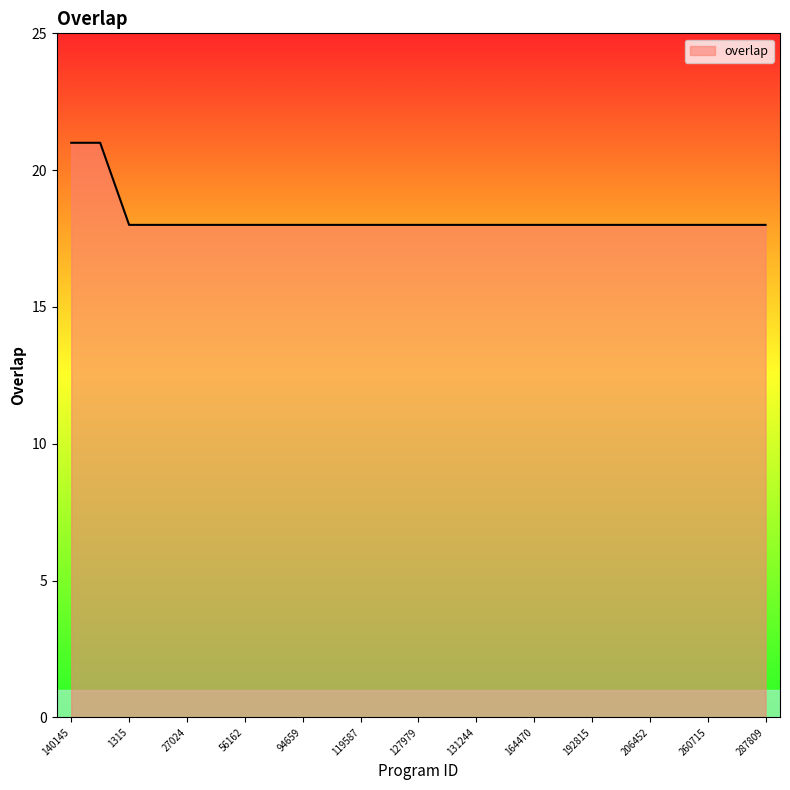

What is the greatest value displayed?

21